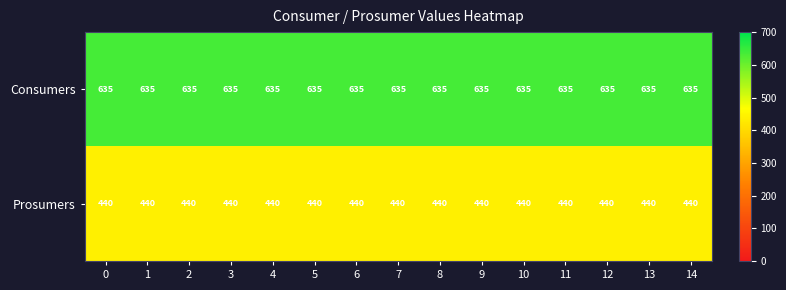

What is the spread (max minus min) of values at 2?

195